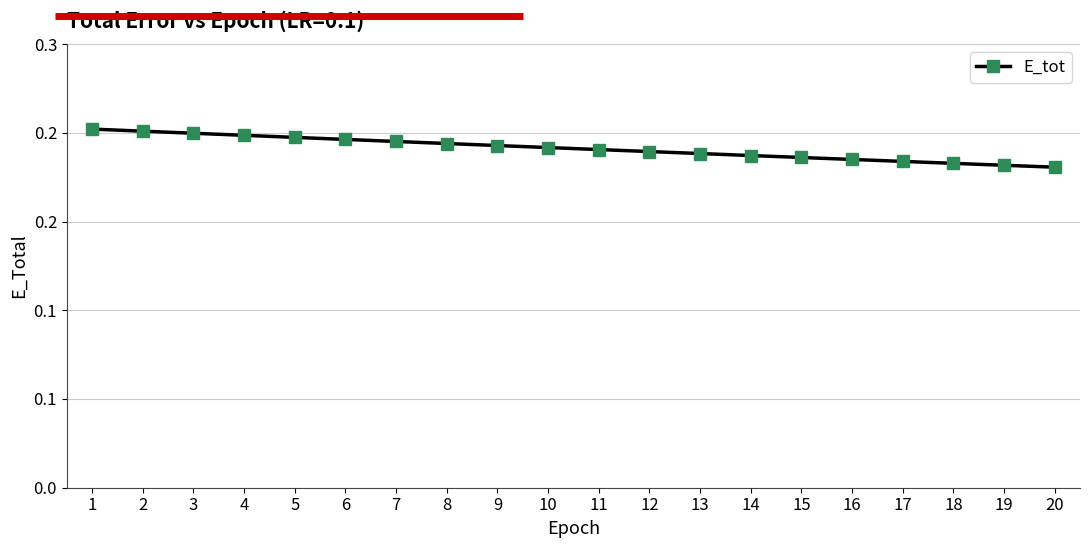

List the labels in order of value, smallest first.

20, 19, 18, 17, 16, 15, 14, 13, 12, 11, 10, 9, 8, 7, 6, 5, 4, 3, 2, 1